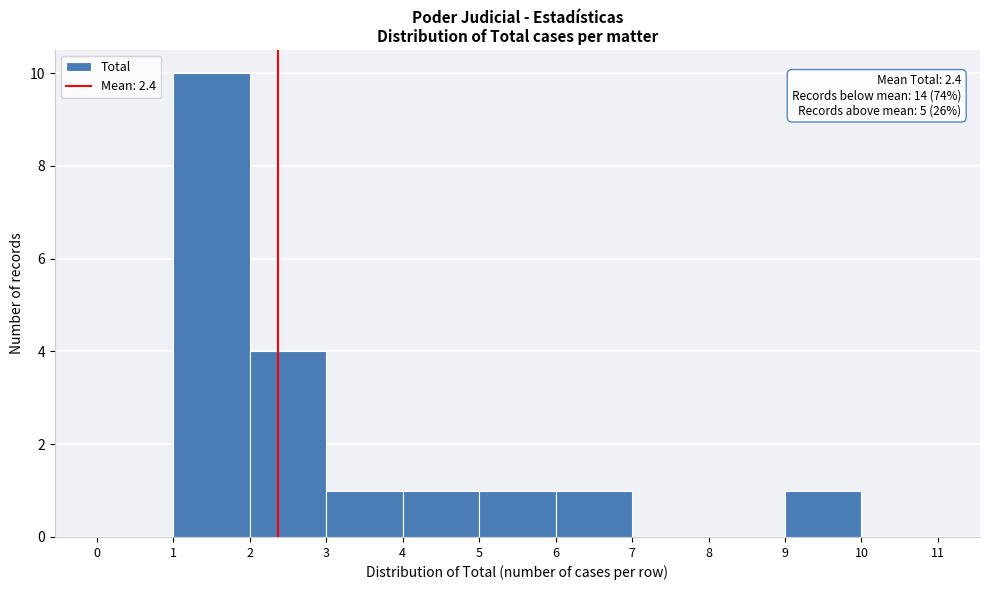

Which range on the x-axis has the tallest bar?

1 to 2